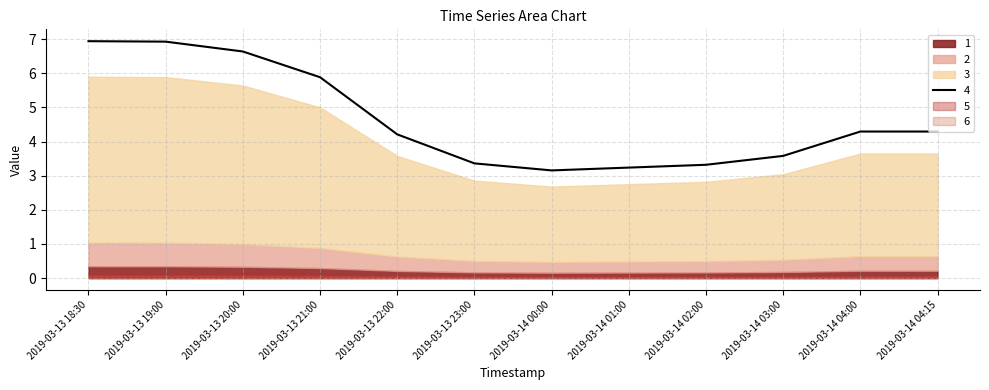

At which label does 4 first exceed 4?

2019-03-13 18:30